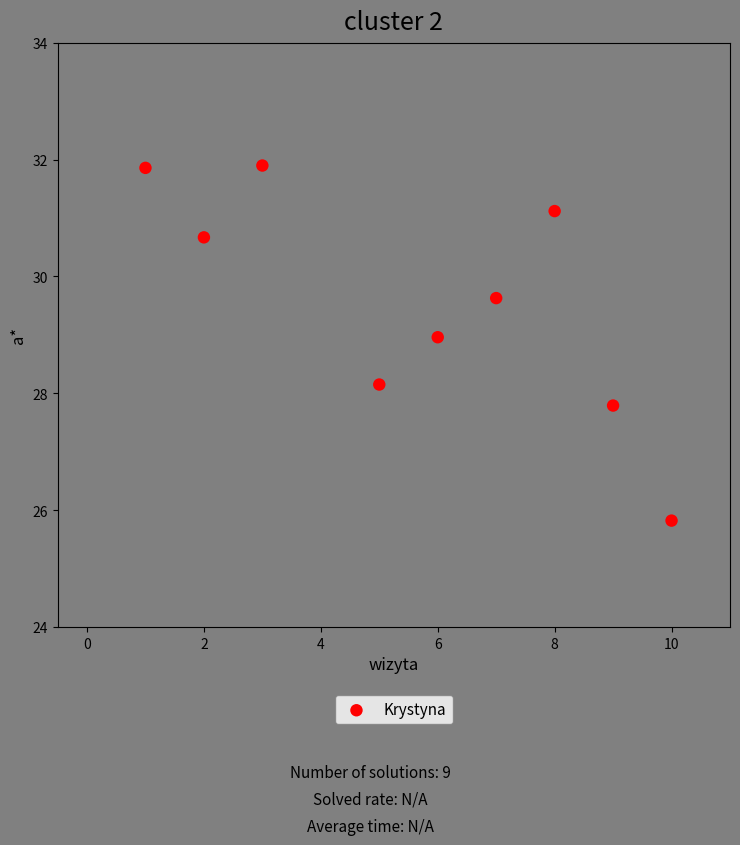

What is the average X value?

5.7